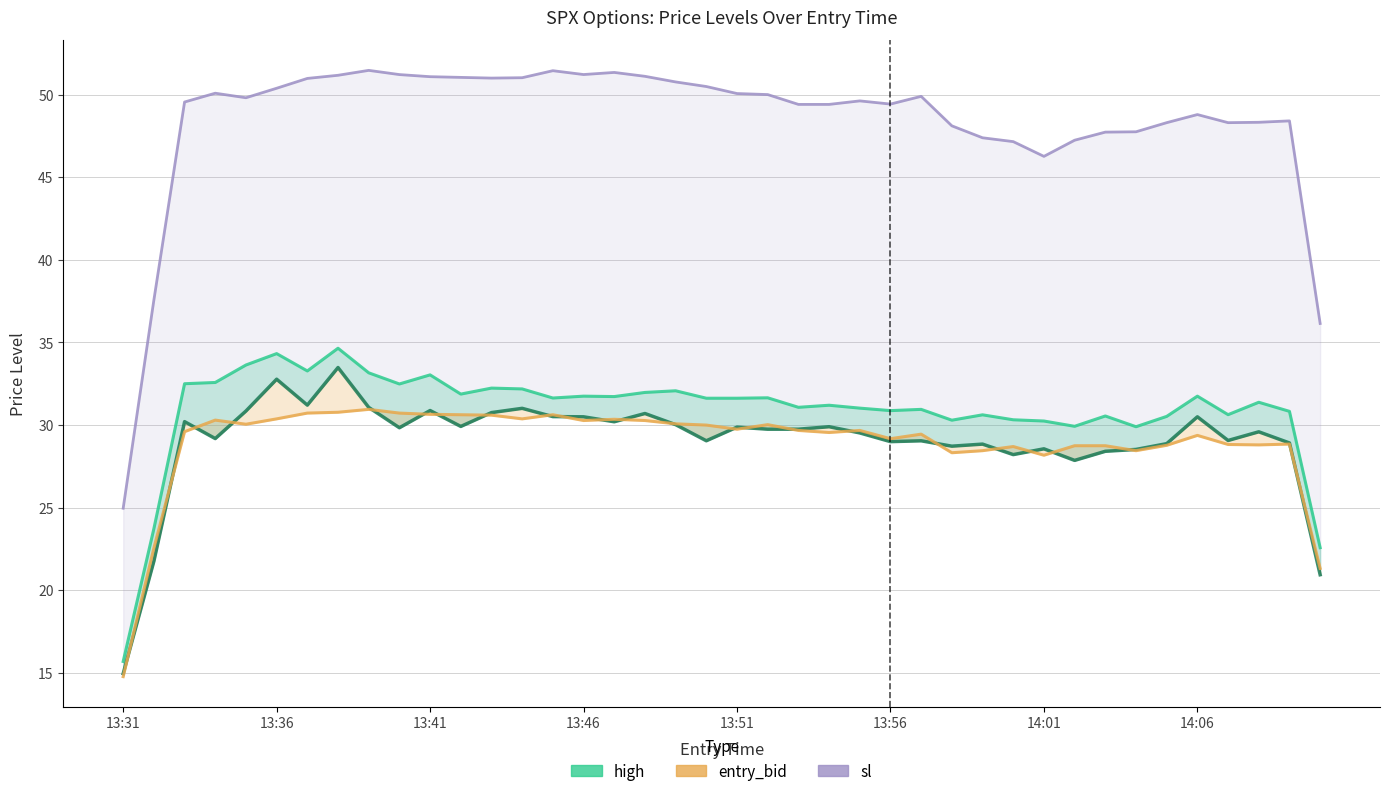

Which series changed the most between 14:01 and 16?

high